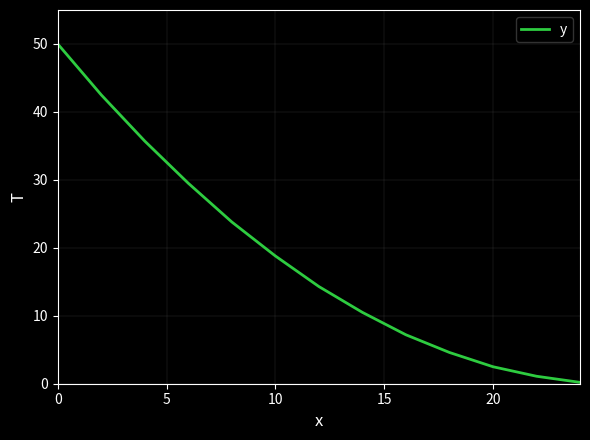

What is the difference between the maximum and minimum values?

49.8